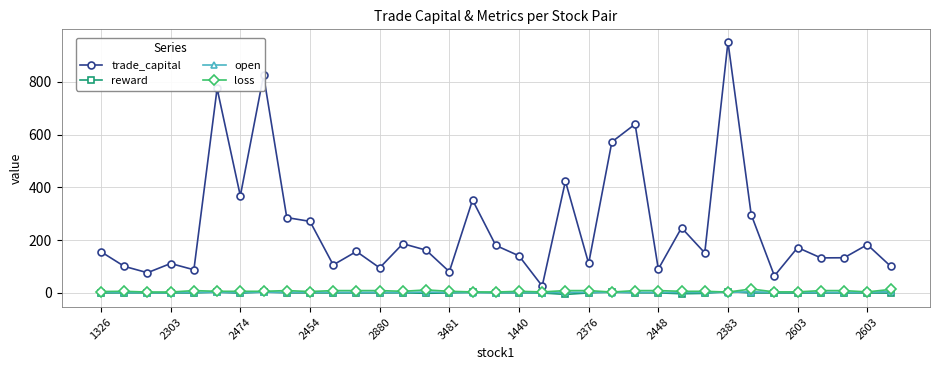

True or false: loss has more than 0 interior local peaks.

True